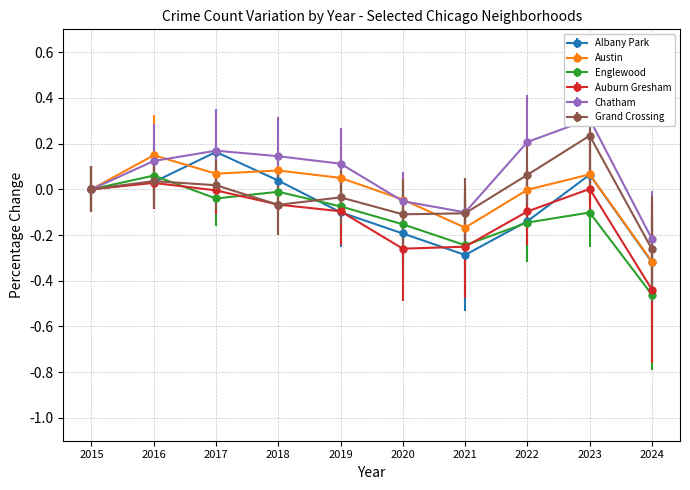

List the labels in order of Englewood value, largest first.

2016, 2015, 2018, 2017, 2019, 2023, 2022, 2020, 2021, 2024